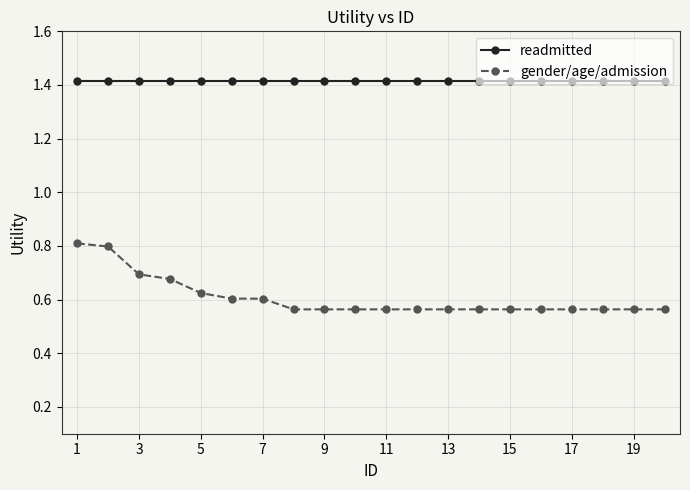

At how many categories does at least one series exceed 1?

20